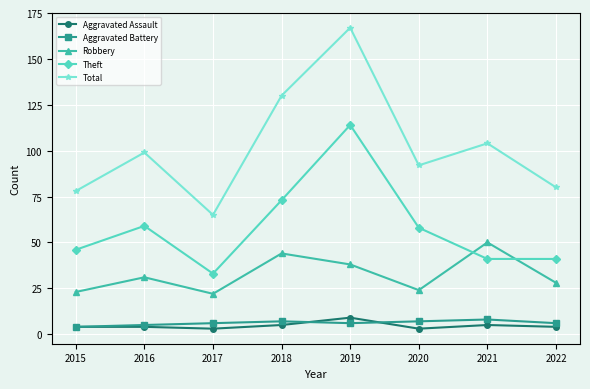

Read the Total value at 2018.

130